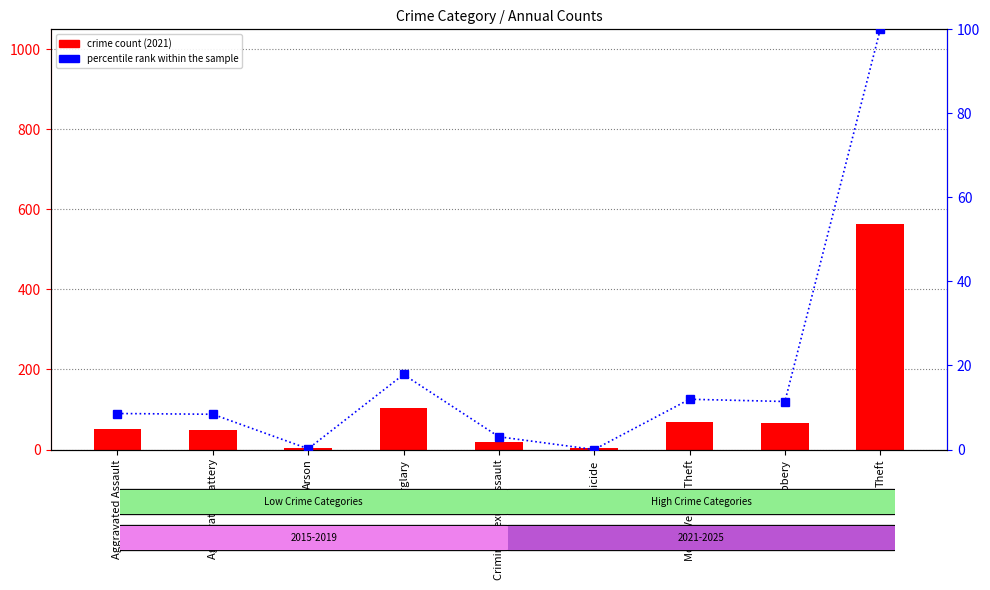

Is it true that the value at Burglary is 4.5?

False